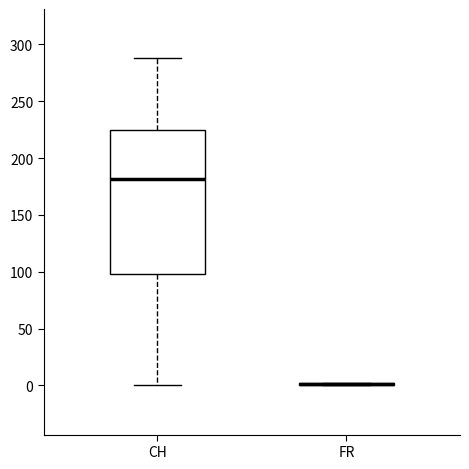

Reading left to right, read every box against the y-axis: the position of its median line, the range the box covers, and the ends of its whiskers. The values are not printed on the chart, so give them approximately, as read against the axis.

CH: median 180, box 100 to 225, whiskers 0 to 290
FR: box collapsed to a line at 0, whiskers 0 to 0